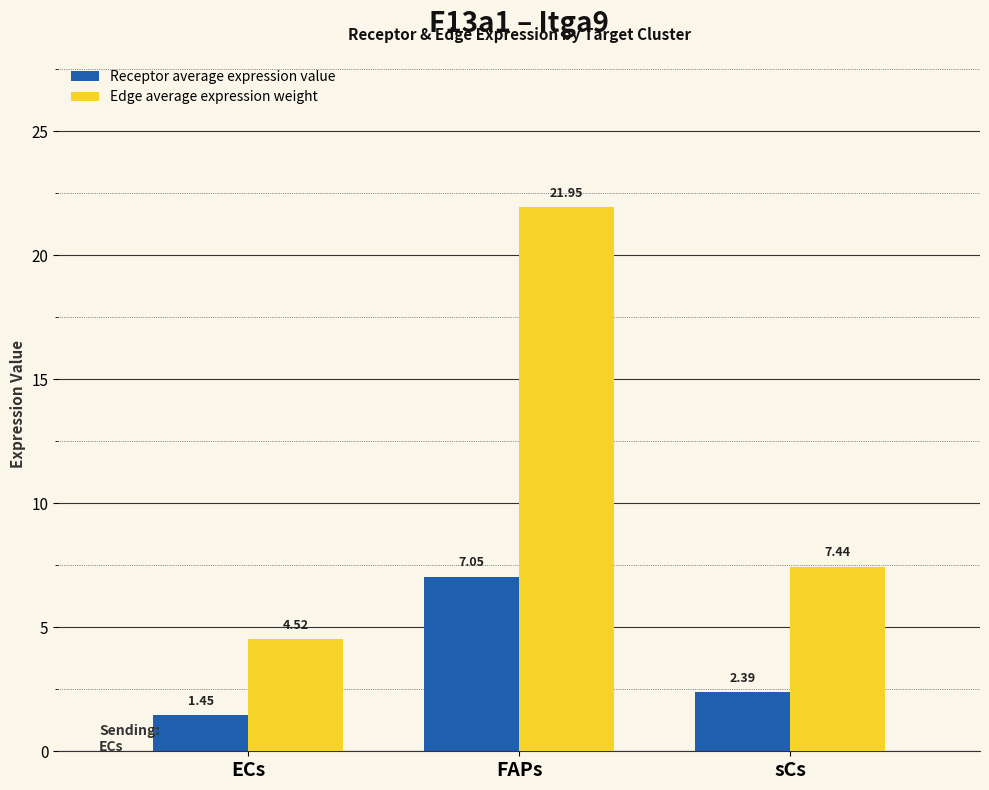

What is the difference between the maximum and minimum values in the Edge average expression weight series?

17.4